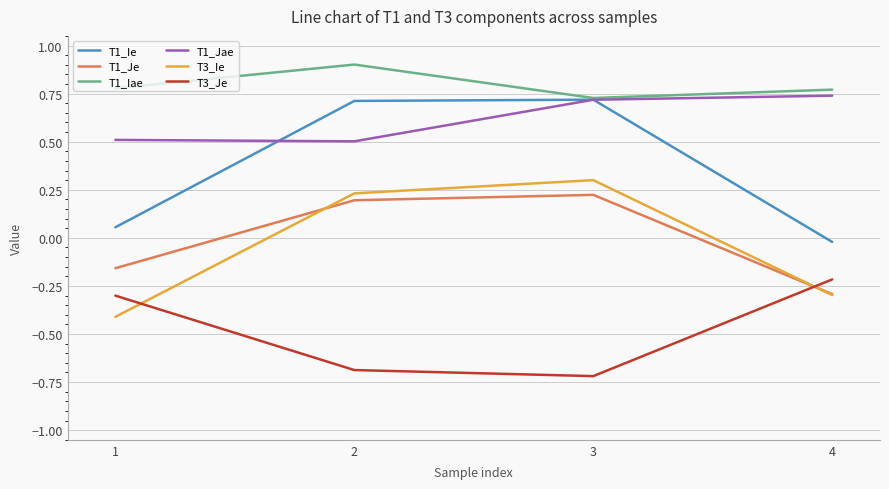

The value of T1_Jae at 2 is 0.5. True or false?

True